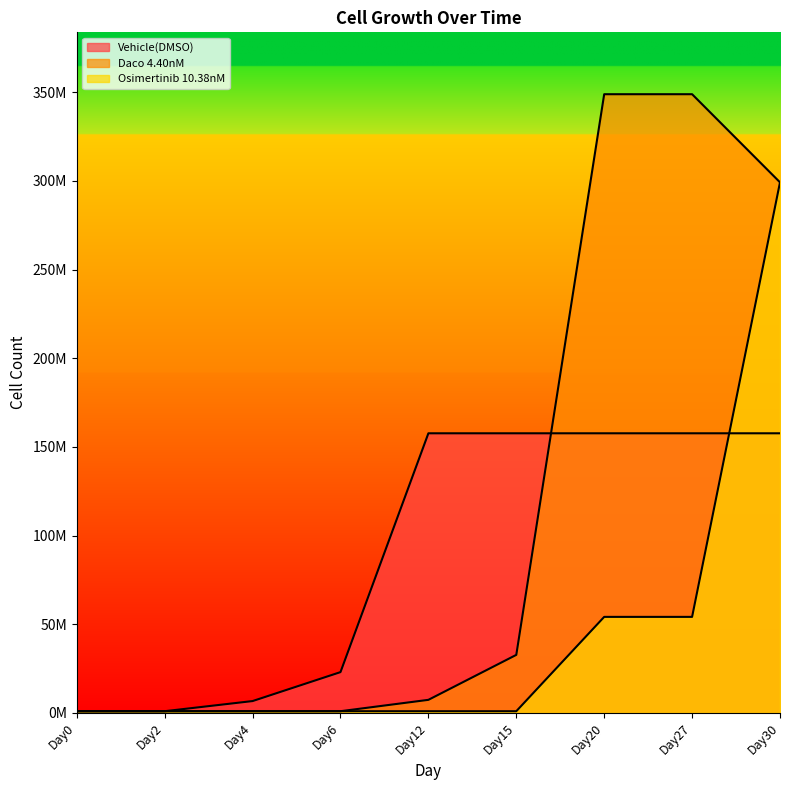

The value of Daco 4.40nM at Day2 is 1000000. True or false?

True